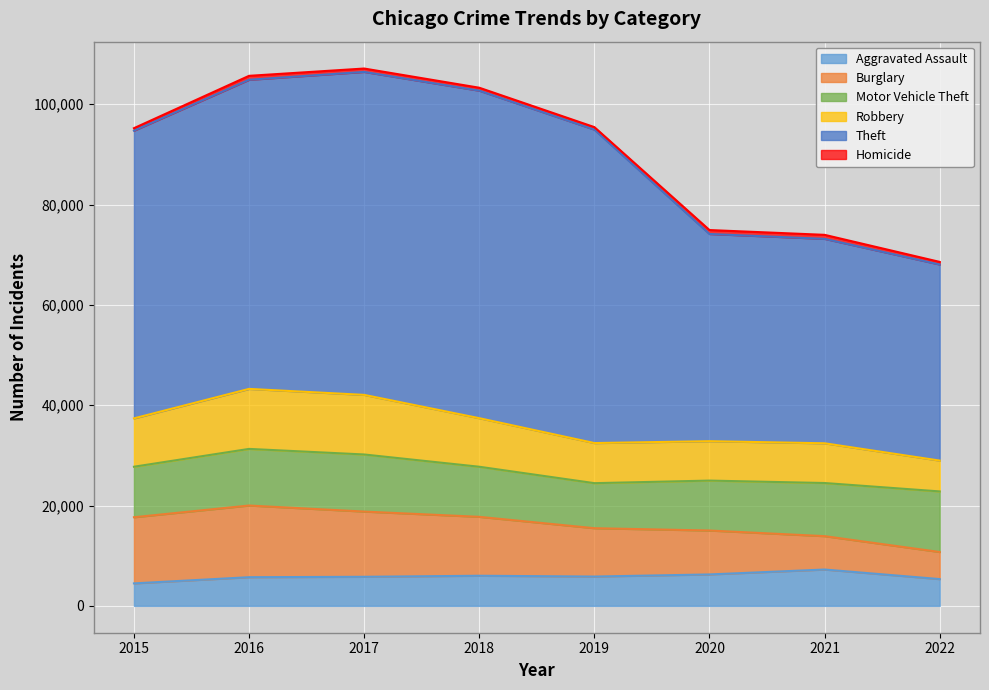

At which category is the sum across all series the highest?

2017